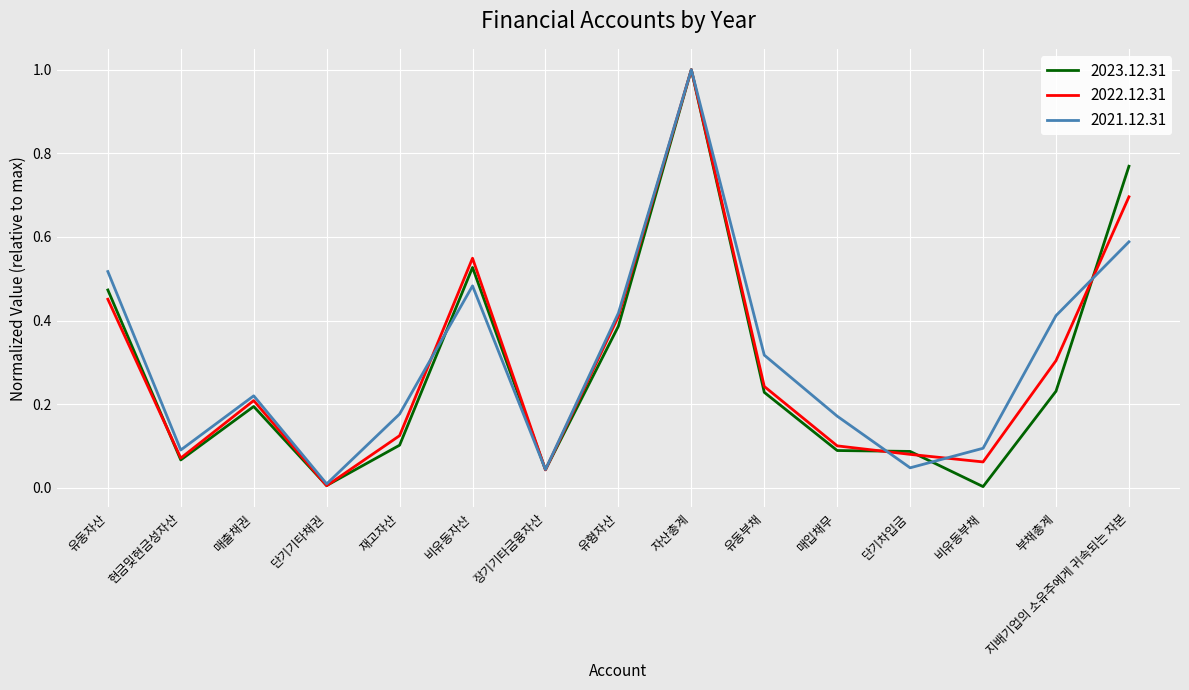

Between 매입채무 and 단기차입금, which series saw the biggest shift?

2021.12.31